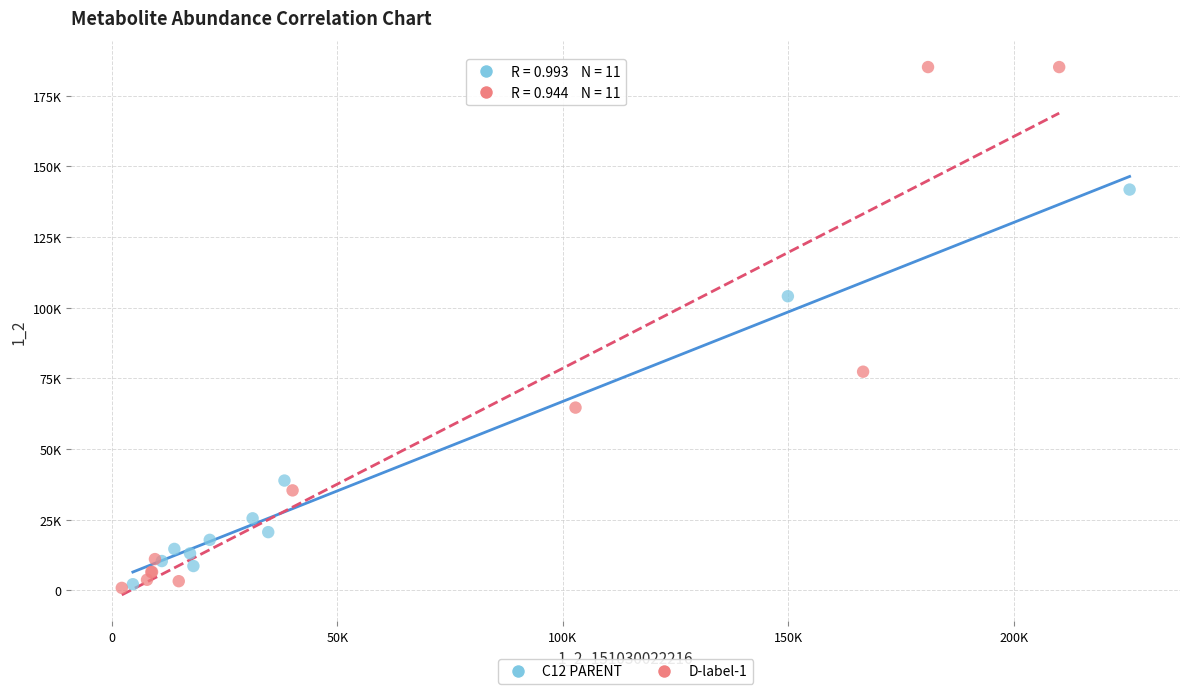

Which series reaches the maximum Y coordinate?

D-label-1